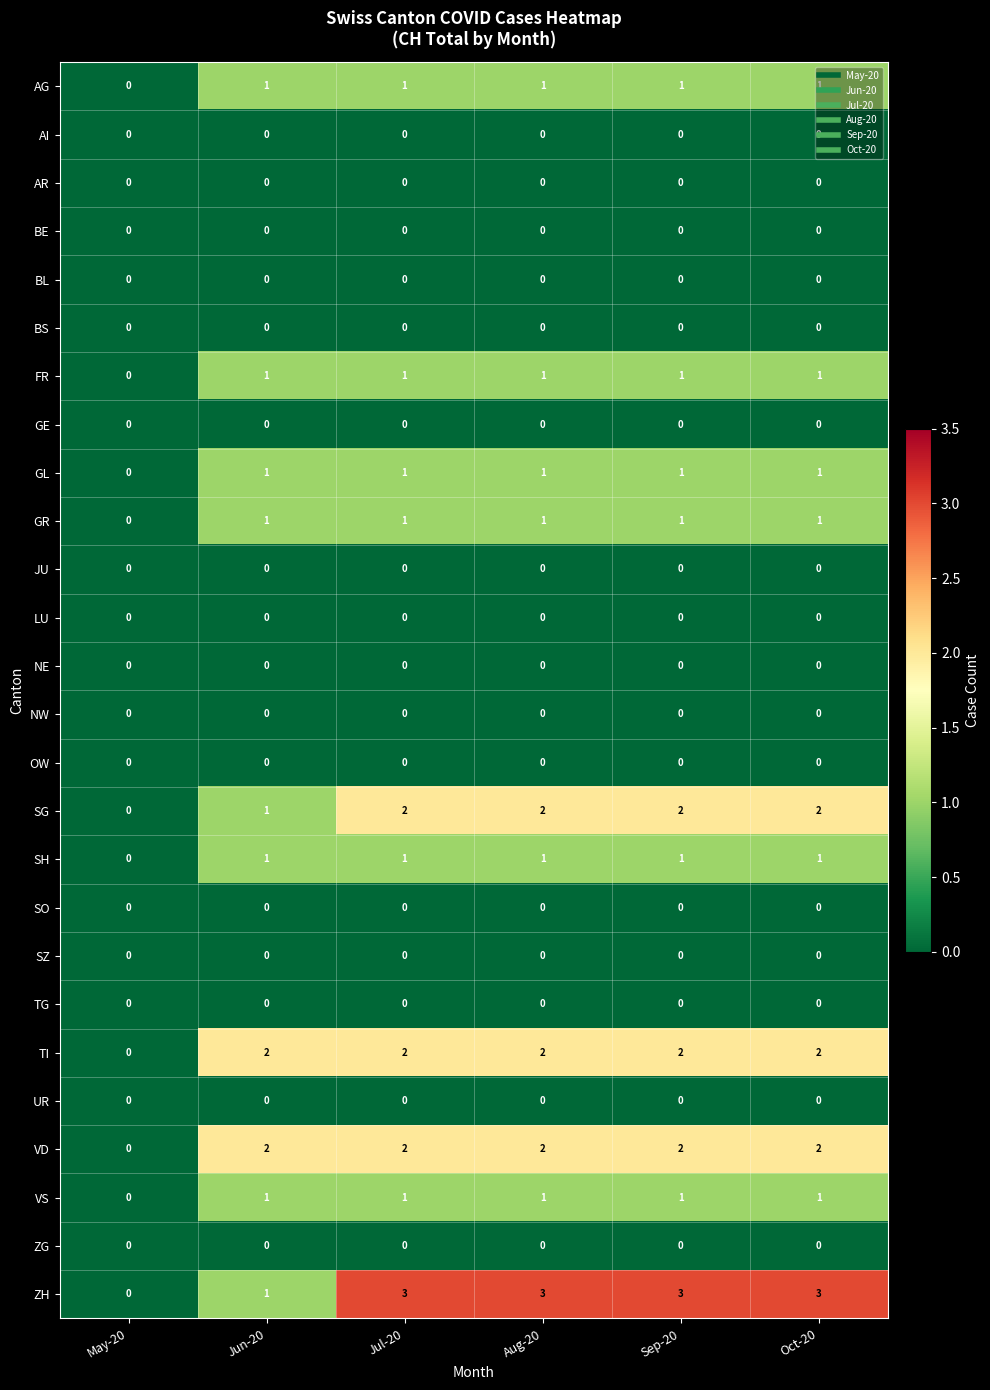

How many distinct data groups are displayed?

26